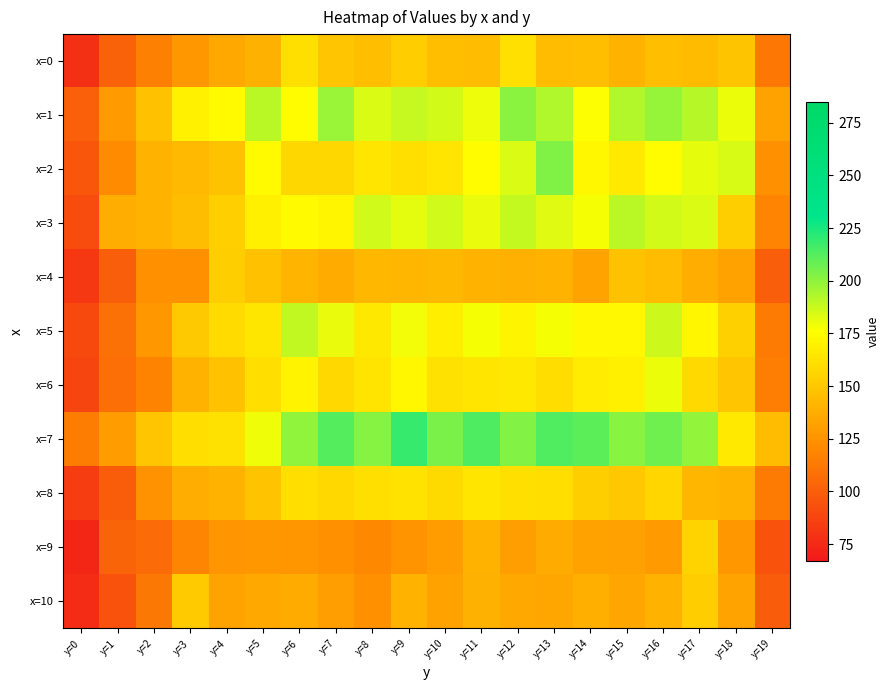

Reading right to left, extract all data points from this chart.

x=0: y=19=111.8	y=18=148.0	y=17=143.9	y=16=145.4	y=15=140.5	y=14=145.8	y=13=144.4	y=12=161.9	y=11=144.8	y=10=146.2	y=9=152.6	y=8=145.4	y=7=149.5	y=6=160.8	y=5=139.1	y=4=134.9	y=3=127.2	y=2=116.1	y=1=101.8	y=0=78.5
x=1: y=19=132.4	y=18=179.9	y=17=191.7	y=16=198.3	y=15=192.6	y=14=176.8	y=13=193.0	y=12=201.1	y=11=179.8	y=10=185.4	y=9=188.1	y=8=183.9	y=7=197.6	y=6=175.0	y=5=190.5	y=4=174.0	y=3=169.3	y=2=146.8	y=1=128.7	y=0=100.8
x=2: y=19=124.2	y=18=184.3	y=17=181.4	y=16=174.9	y=15=165.9	y=14=172.2	y=13=202.9	y=12=183.9	y=11=175.1	y=10=163.9	y=9=160.7	y=8=163.7	y=7=157.6	y=6=157.2	y=5=173.5	y=4=147.5	y=3=142.8	y=2=140.5	y=1=121.4	y=0=96.0
x=3: y=19=117.9	y=18=152.6	y=17=184.0	y=16=185.6	y=15=190.5	y=14=177.7	y=13=182.4	y=12=188.7	y=11=180.7	y=10=185.9	y=9=181.9	y=8=185.9	y=7=171.6	y=6=173.7	y=5=169.0	y=4=153.5	y=3=145.0	y=2=139.6	y=1=137.9	y=0=91.6
x=4: y=19=100.0	y=18=132.3	y=17=138.1	y=16=144.5	y=15=147.4	y=14=132.8	y=13=140.1	y=12=138.6	y=11=140.4	y=10=142.6	y=9=141.8	y=8=142.2	y=7=136.3	y=6=141.1	y=5=146.7	y=4=152.8	y=3=124.0	y=2=123.3	y=1=100.1	y=0=82.0
x=5: y=19=113.8	y=18=154.2	y=17=172.0	y=16=186.8	y=15=173.0	y=14=172.9	y=13=177.8	y=12=171.1	y=11=178.1	y=10=168.1	y=9=178.8	y=8=165.0	y=7=180.6	y=6=189.0	y=5=164.4	y=4=159.2	y=3=150.7	y=2=126.6	y=1=108.9	y=0=89.8
x=6: y=19=114.8	y=18=148.7	y=17=158.3	y=16=180.2	y=15=169.2	y=14=167.1	y=13=160.2	y=12=165.3	y=11=163.7	y=10=162.1	y=9=172.3	y=8=163.6	y=7=157.7	y=6=170.6	y=5=160.4	y=4=146.7	y=3=139.5	y=2=117.3	y=1=108.2	y=0=88.1
x=7: y=19=144.9	y=18=166.2	y=17=199.1	y=16=206.5	y=15=201.1	y=14=210.9	y=13=213.2	y=12=202.4	y=11=213.6	y=10=204.2	y=9=218.9	y=8=201.8	y=7=212.2	y=6=199.7	y=5=179.0	y=4=162.2	y=3=160.3	y=2=149.4	y=1=129.4	y=0=114.3
x=8: y=19=113.7	y=18=139.7	y=17=141.8	y=16=156.7	y=15=150.4	y=14=153.2	y=13=160.5	y=12=161.0	y=11=164.1	y=10=158.6	y=9=162.5	y=8=160.9	y=7=158.0	y=6=160.4	y=5=147.5	y=4=140.3	y=3=137.7	y=2=124.6	y=1=99.4	y=0=84.0
x=9: y=19=94.5	y=18=126.8	y=17=155.5	y=16=129.1	y=15=131.4	y=14=131.8	y=13=136.0	y=12=130.4	y=11=139.6	y=10=129.2	y=9=125.4	y=8=120.5	y=7=123.2	y=6=126.2	y=5=126.7	y=4=125.9	y=3=118.3	y=2=106.0	y=1=103.1	y=0=73.2
x=10: y=19=99.0	y=18=133.0	y=17=152.5	y=16=139.9	y=15=134.4	y=14=138.3	y=13=134.7	y=12=135.2	y=11=139.3	y=10=132.4	y=9=140.1	y=8=124.0	y=7=130.1	y=6=136.1	y=5=134.9	y=4=132.6	y=3=151.1	y=2=112.2	y=1=94.1	y=0=76.2